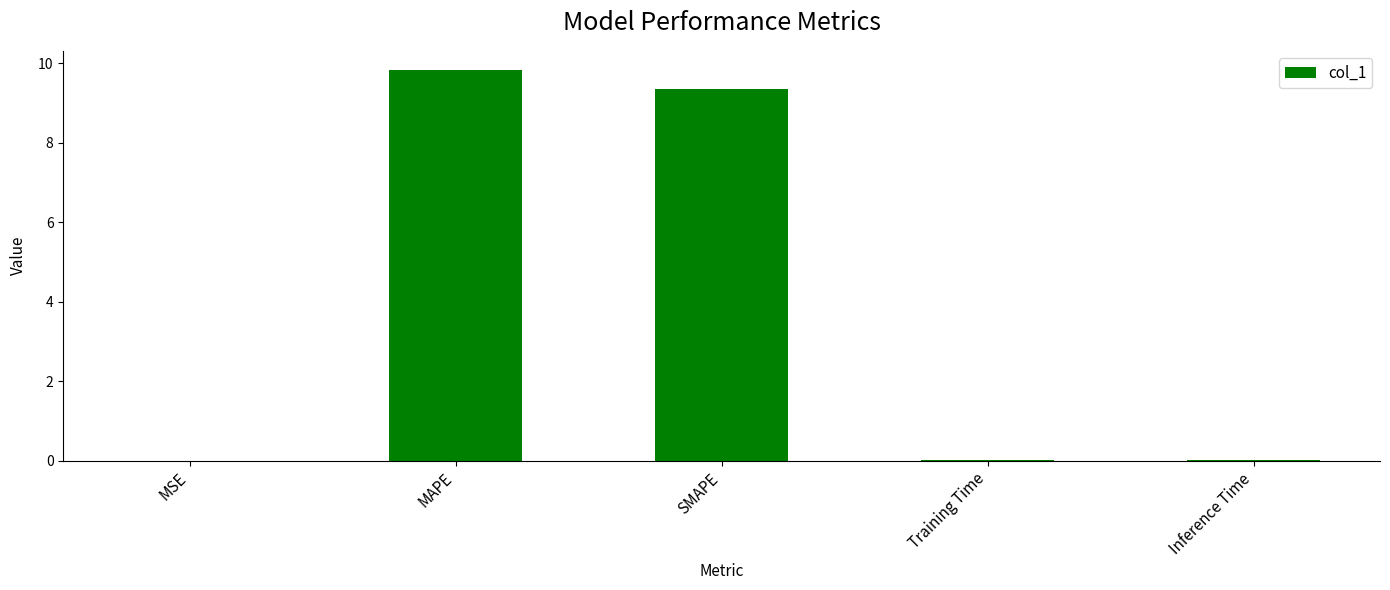

Are the bars horizontal?

No